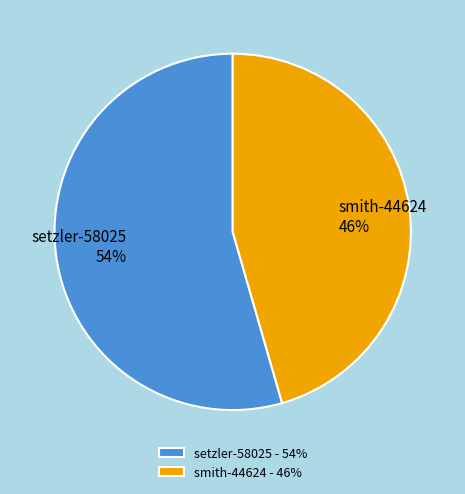

What percentage is the smith-44624 slice, to the nearest percent?

46%